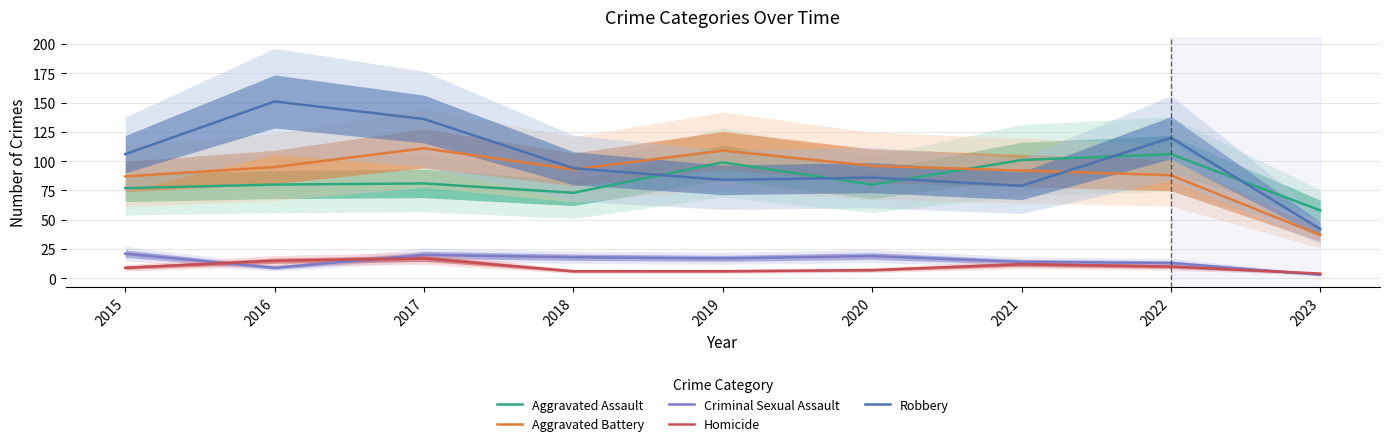

What is the value of the Homicide point at the 2nd from the left?

15